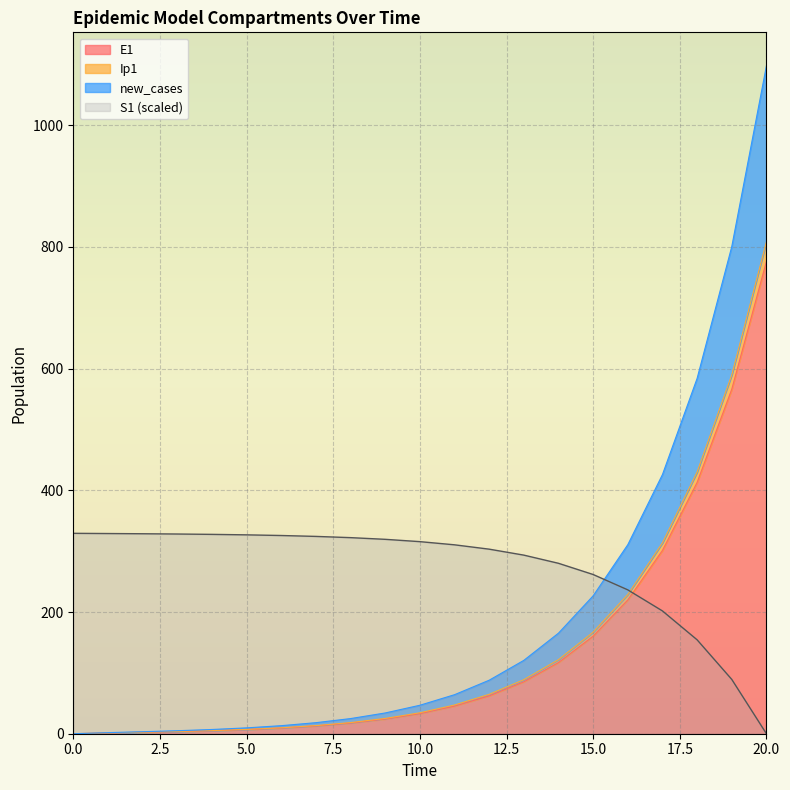

True or false: Ip1 has a value of 2.5 at 1.

False